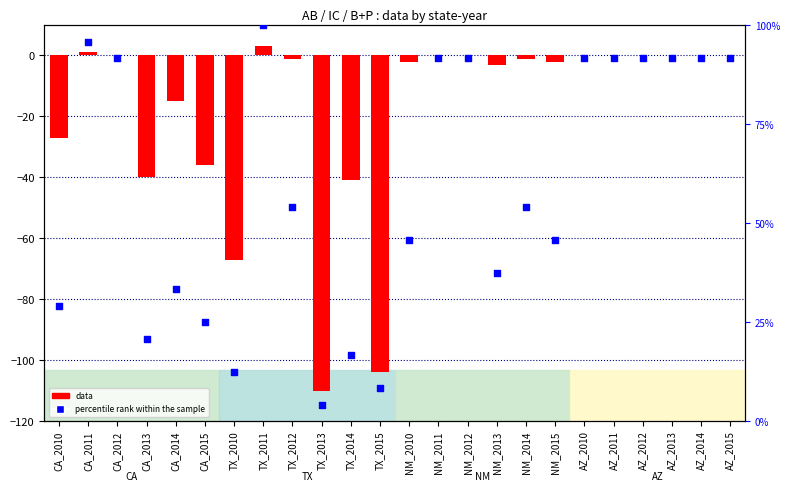

Is the value of data at TX_2012 greater than the value of percentile rank within the sample at AZ_2013?

No